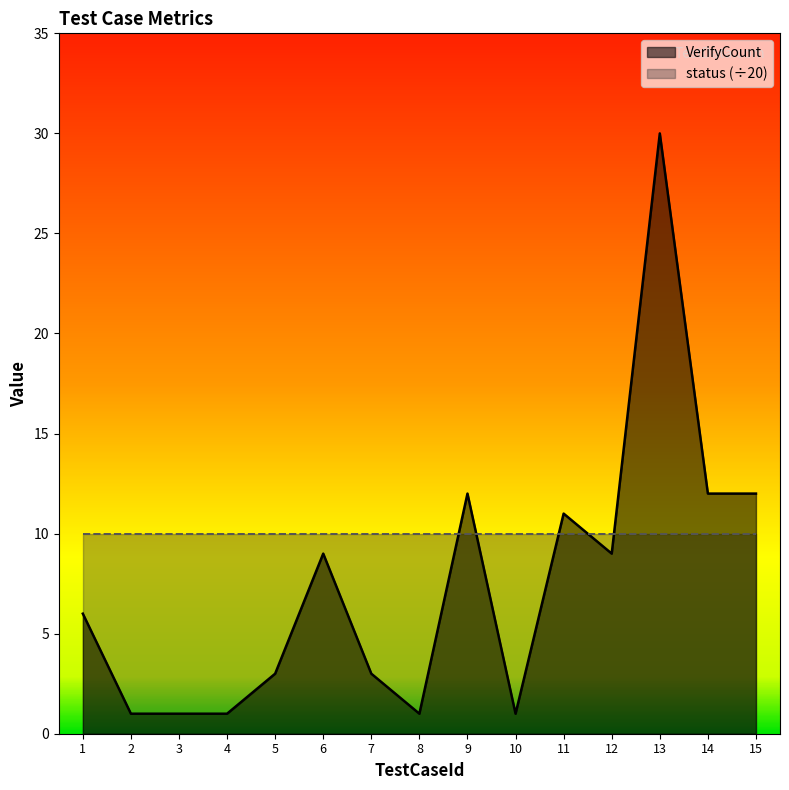

How many values are below 6?

7